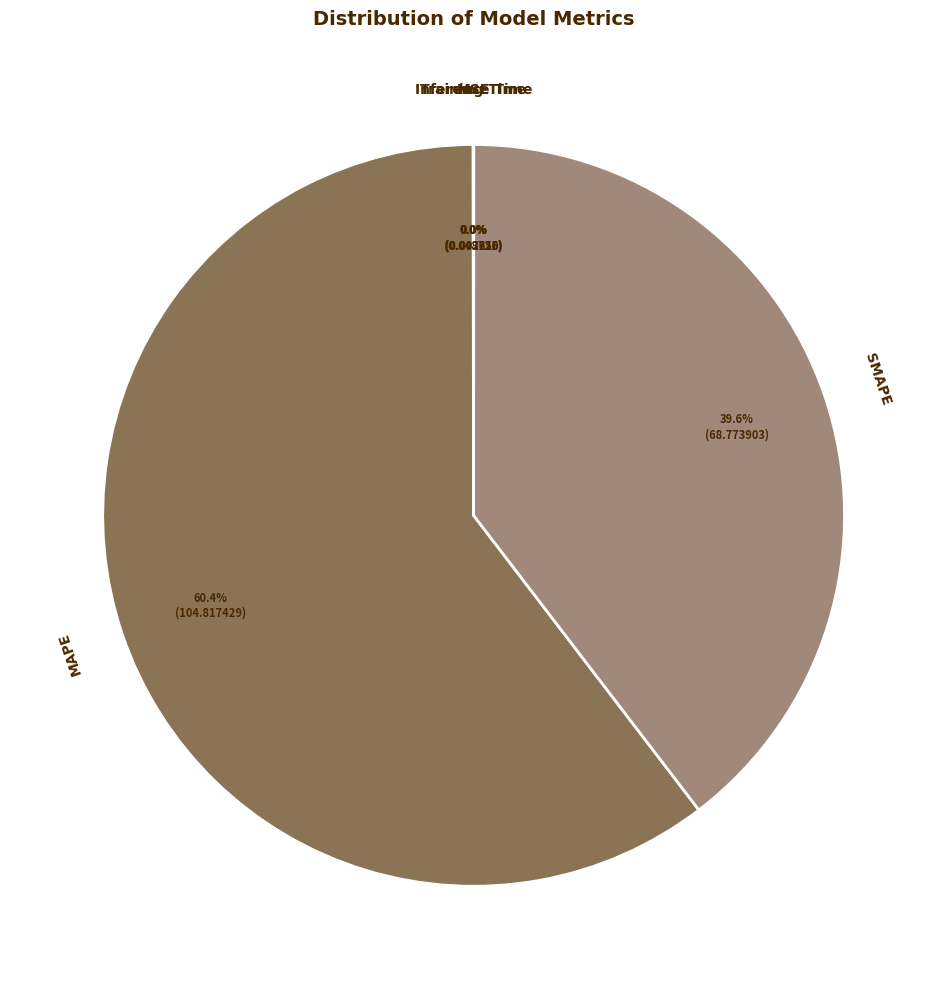

What is the largest slice in the pie chart?

MAPE